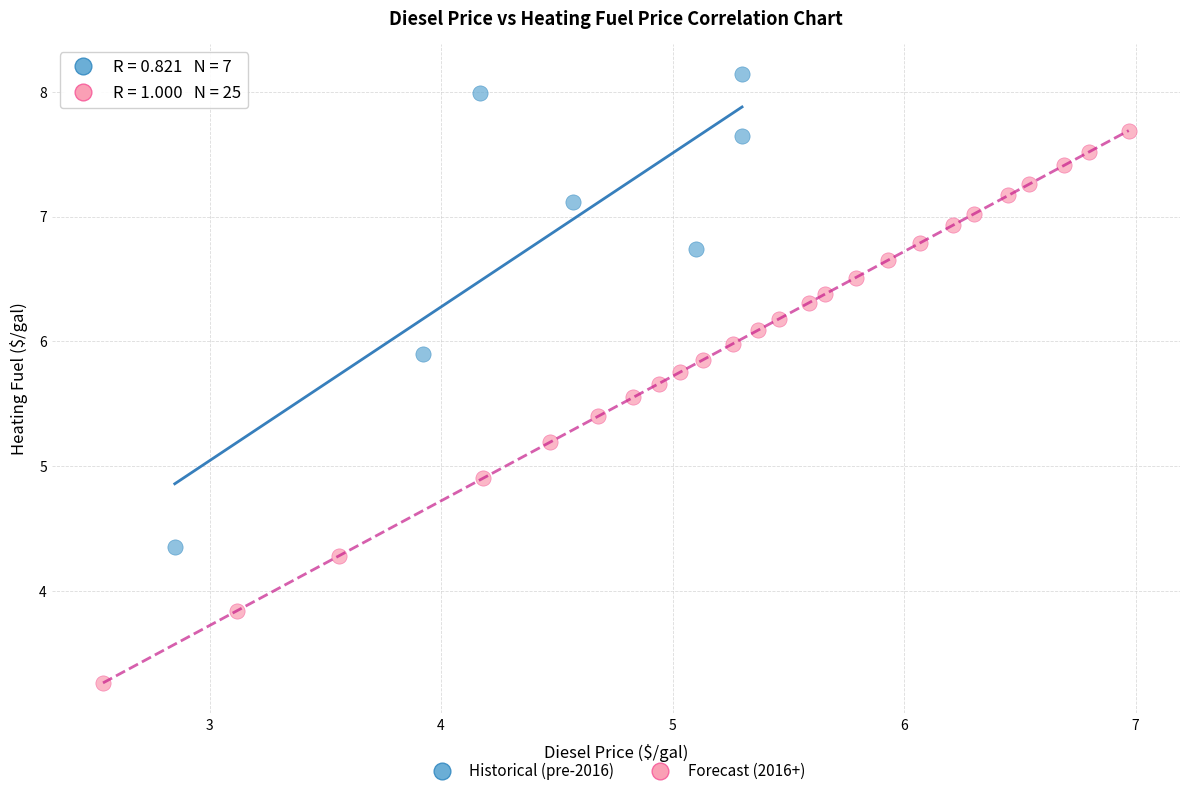

Which series contains the highest Y value?

Historical (pre-2016)